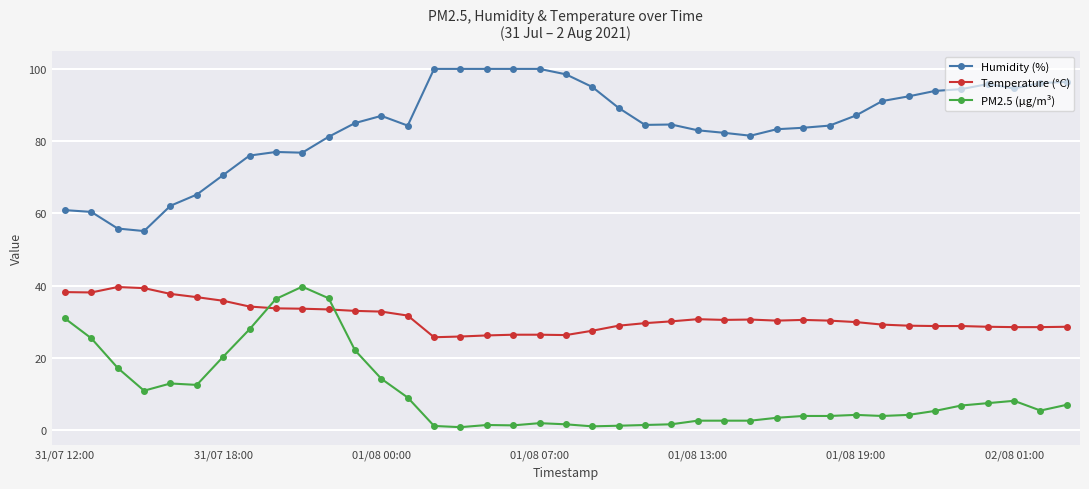

How many lines are shown in the chart?

3